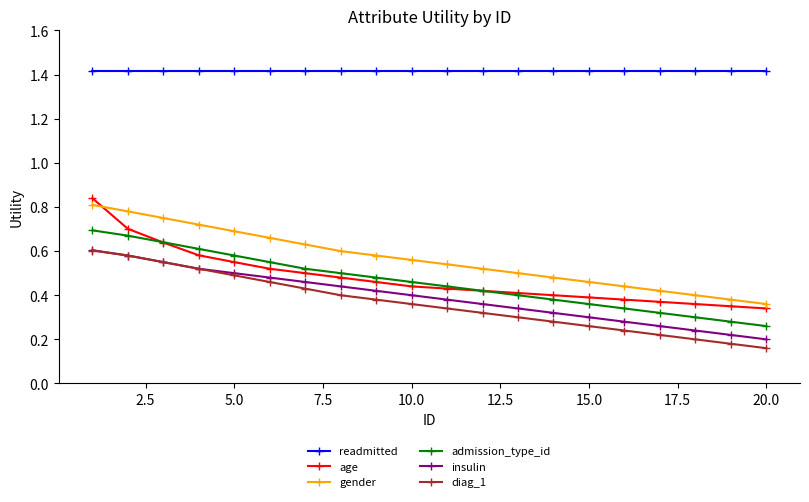

What is the maximum value shown in the chart?

1.4